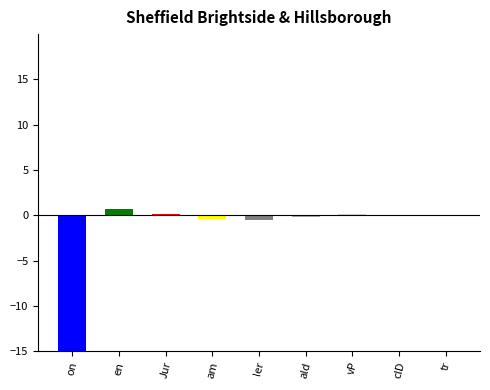

Reading left to right, what are all the values shown in this chart?

-17.0	0.8	0.2	-0.3	-0.6	-0.1	0.1	0.1	0.0